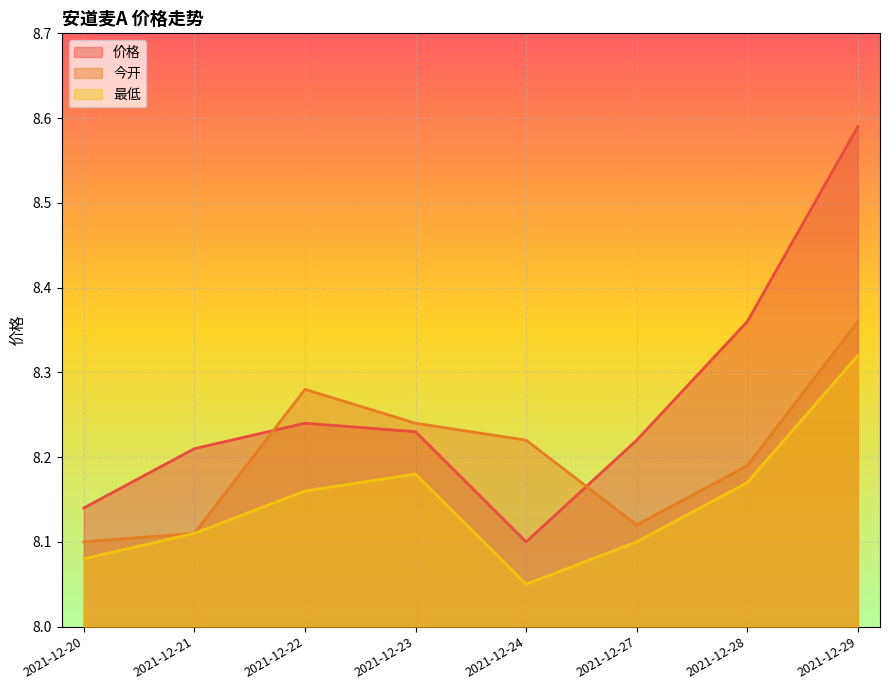

How many lines are shown in the chart?

3